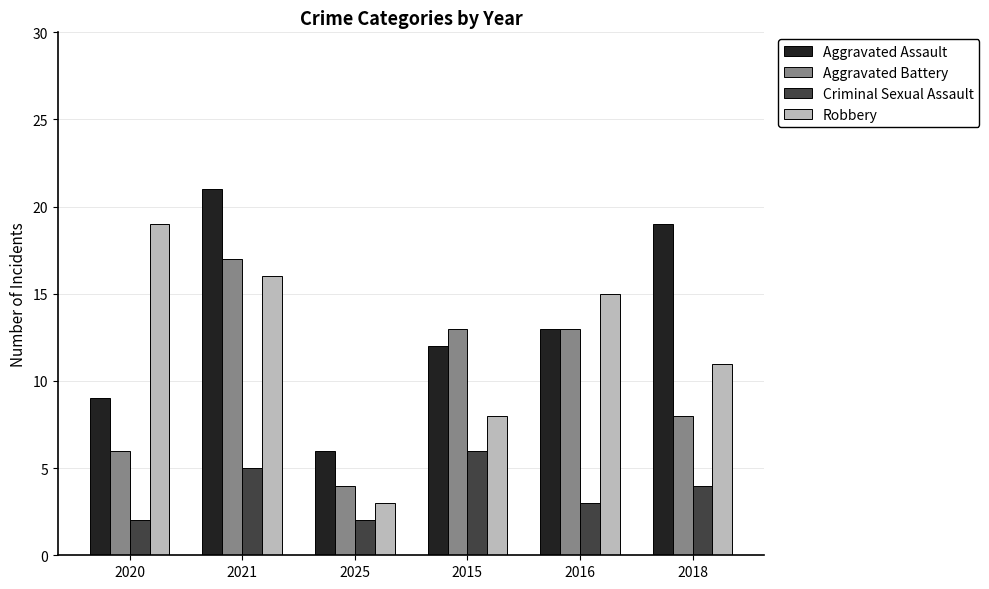

Which series changed the most between 2015 and 2018?

Aggravated Assault